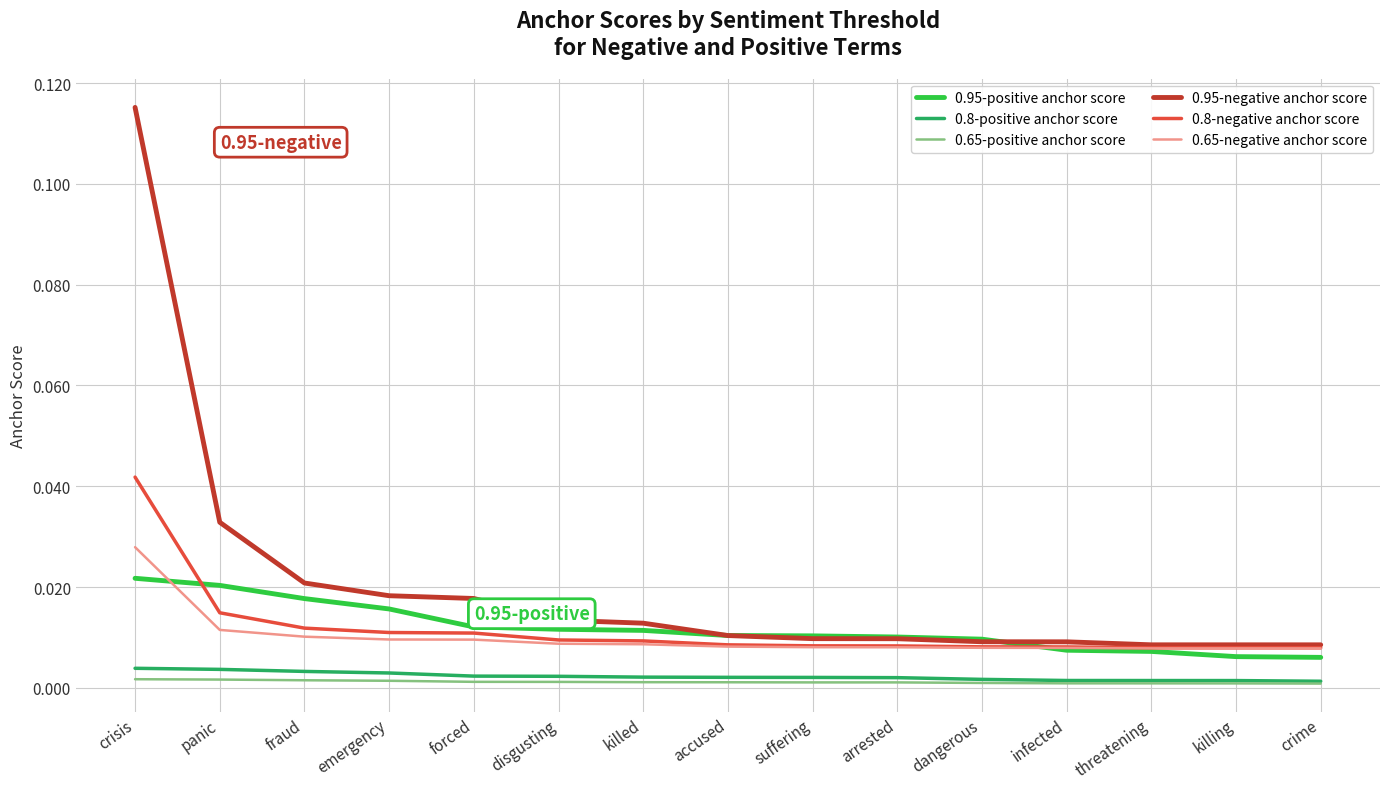

Which series has the largest range (max minus min)?

0.95-negative anchor score